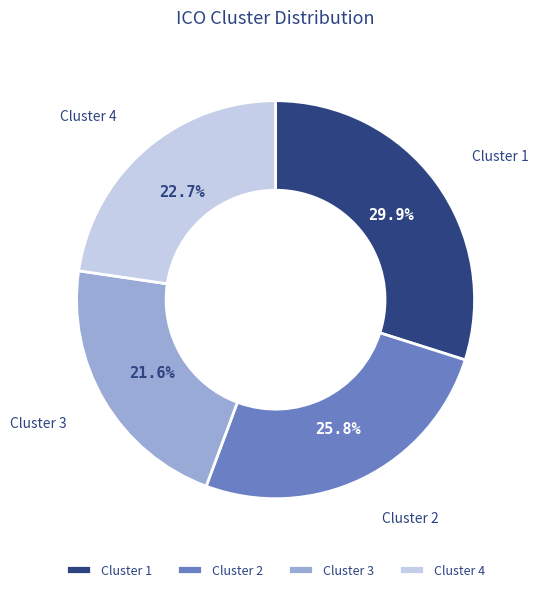

Between Cluster 2 and Cluster 1, which is larger?

Cluster 1